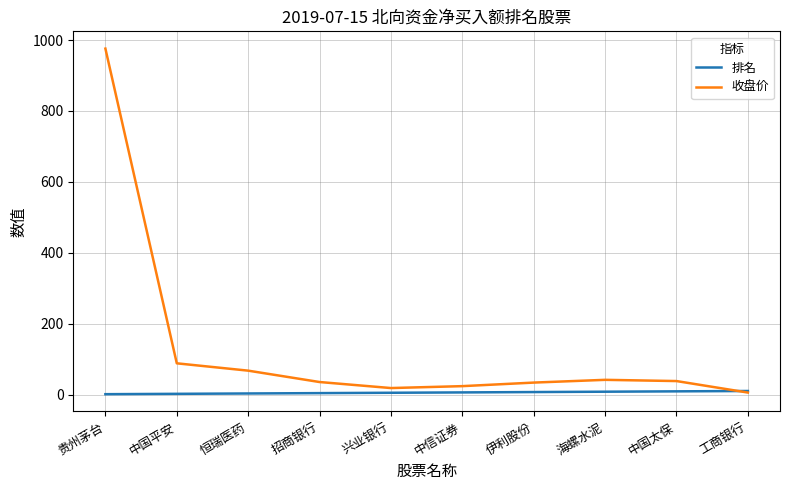

What is the sum of the 排名 values at 兴业银行 and 中国太保?

14.0